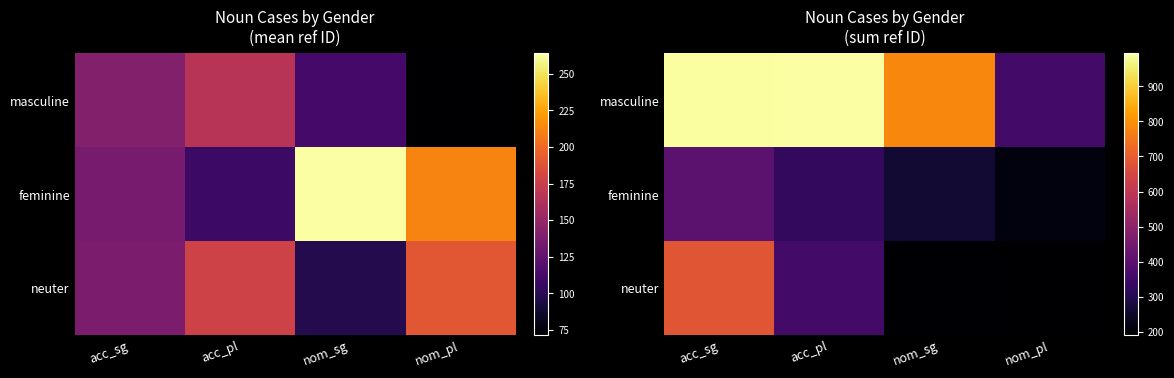

Rank the series at nom_pl from lowest to highest value.

neuter, feminine, masculine